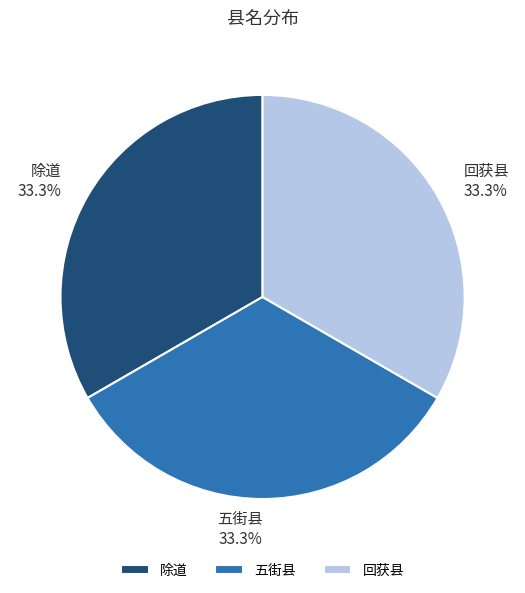

Do 五街县 and 回获县 together represent more than half of the pie?

Yes